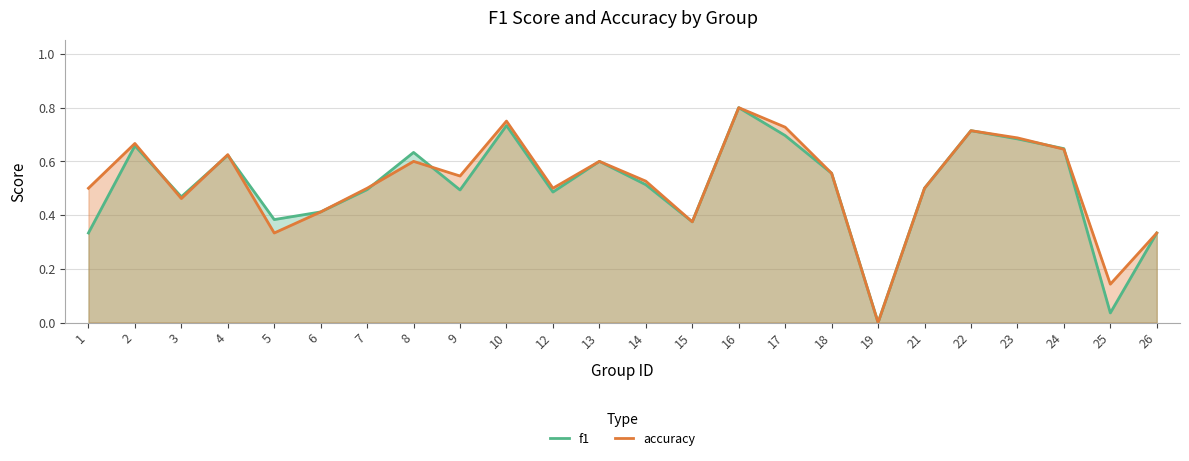

Between which two adjacent categories do f1 and accuracy first intersect?

2 and 3